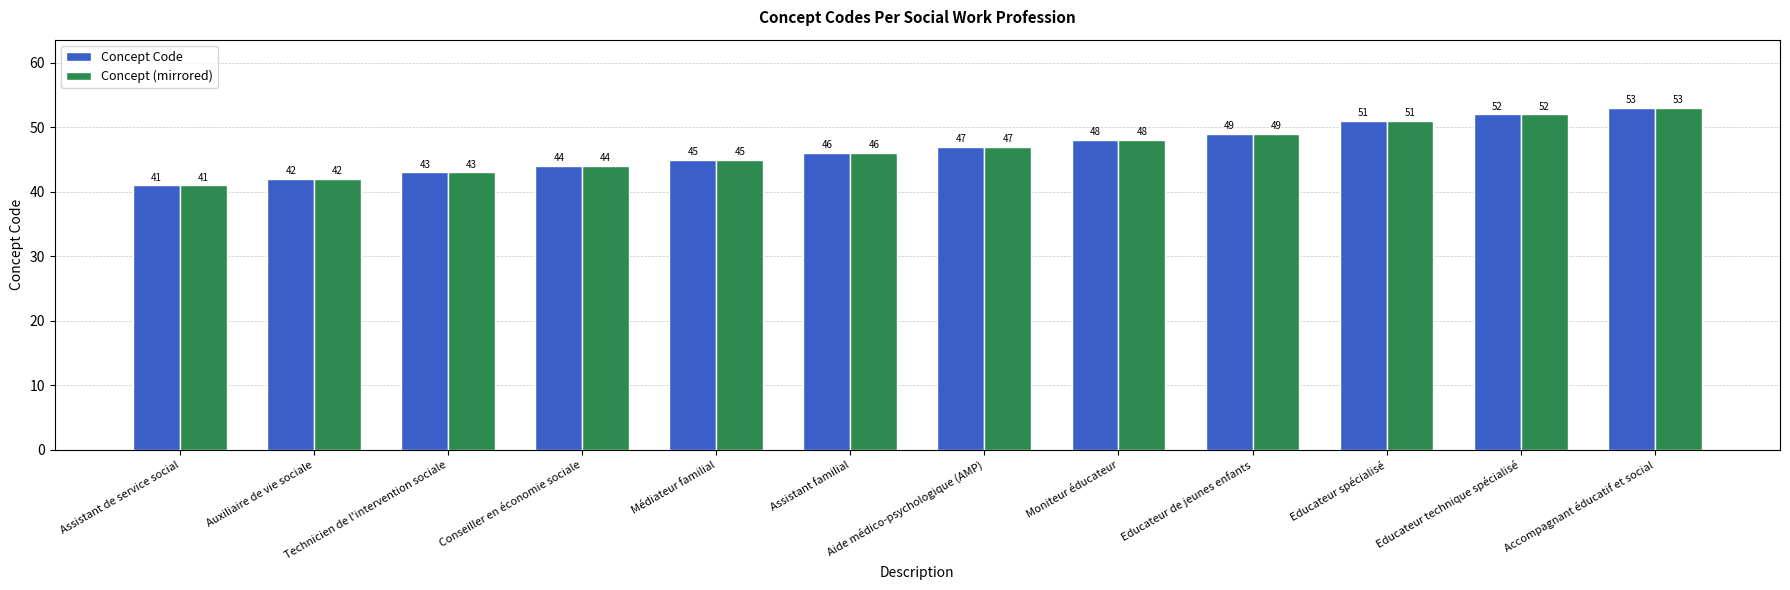

What is the label of the 4th bar from the right?

Educateur de jeunes enfants